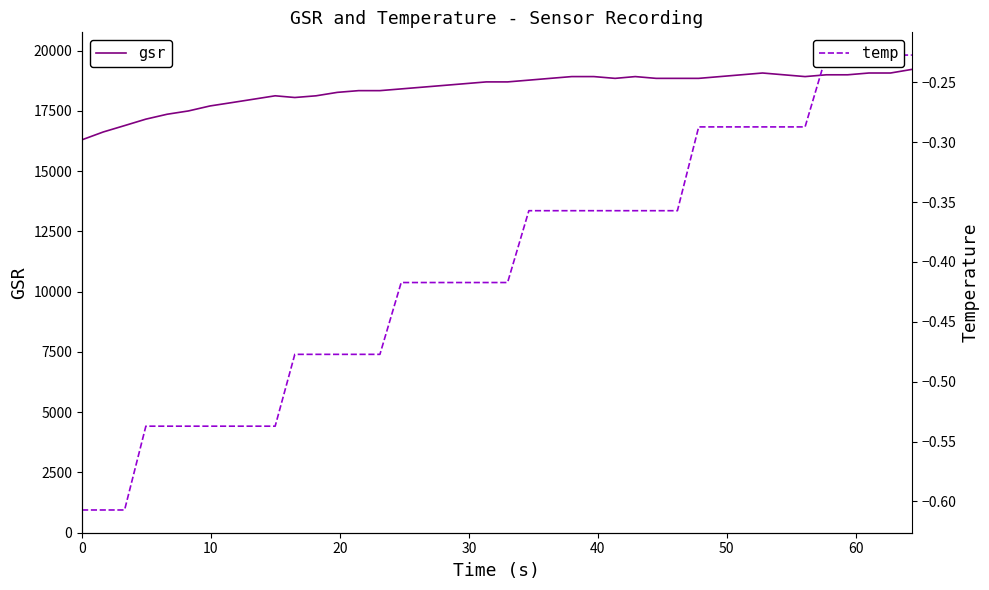

At how many categories does at least one series exceed 13977?

40